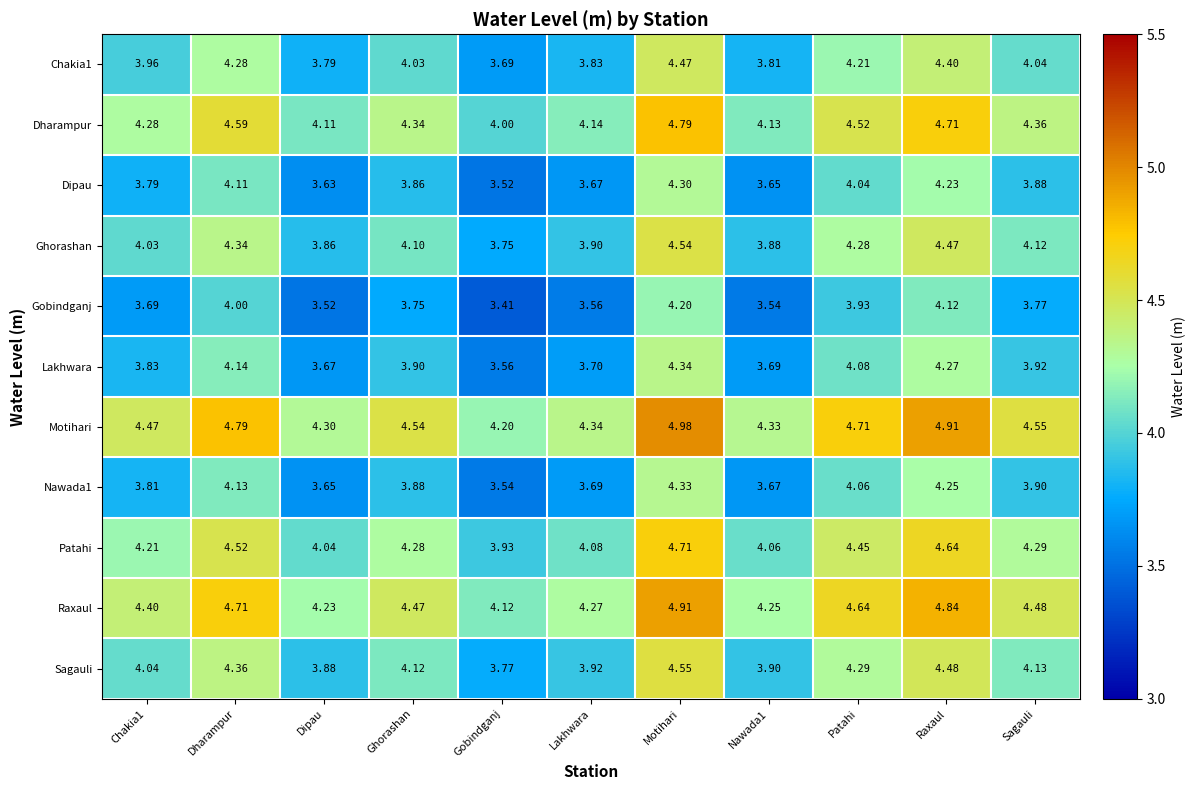

What is the total value across all series at Lakhwara?

43.1